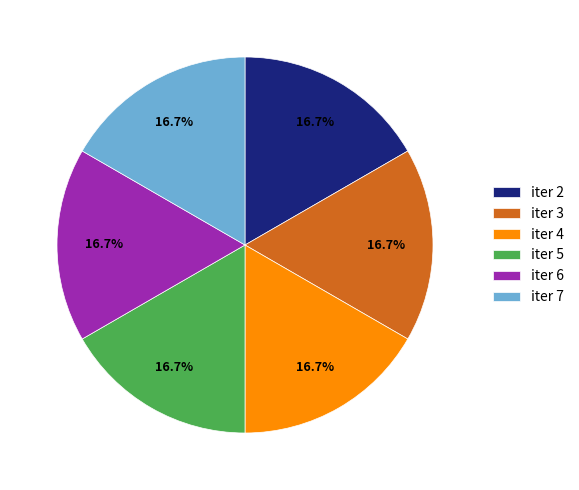

Does iter 6 represent more than half of the total?

No